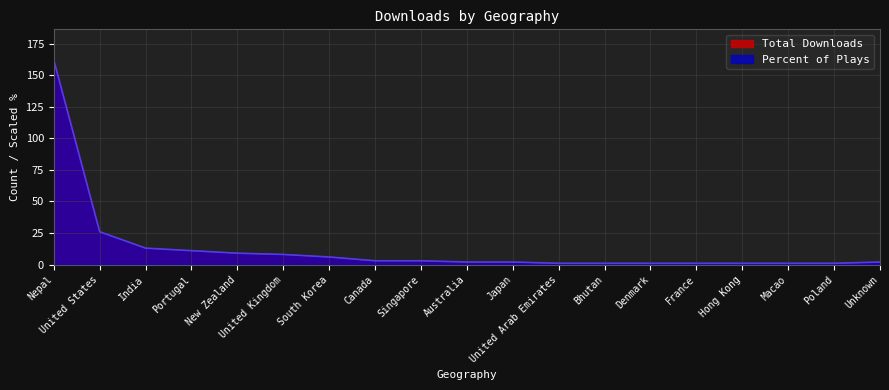

What is the greatest value displayed?

162.0